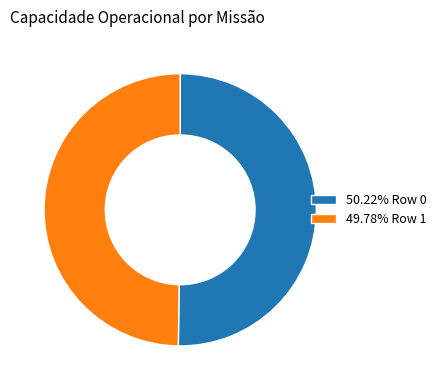

Combined, do 49.78% Row 1 and 50.22% Row 0 account for over 50%?

Yes